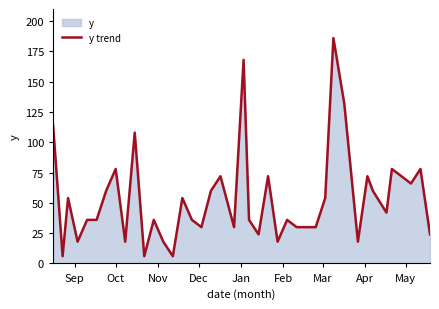

How many points are lower than both their immediate neighbors (excluding endpoints)?

12